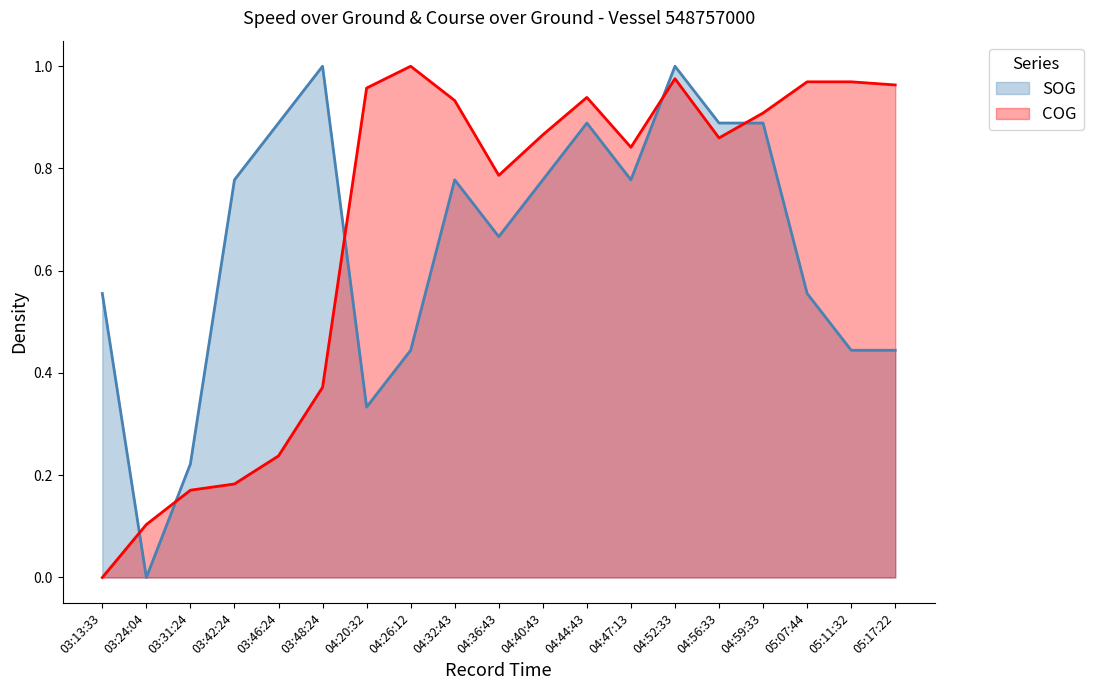

What position from the left is 04:40:43?

11